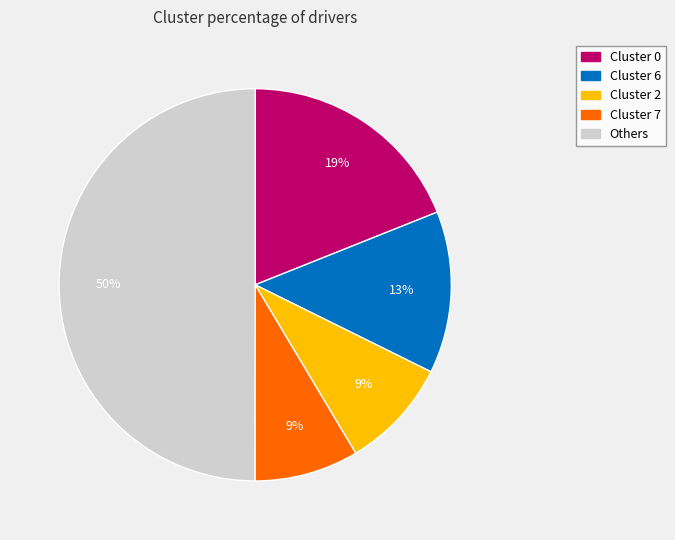

To the nearest percent, what is the difference between the largest and smallest slice percentages?

41%